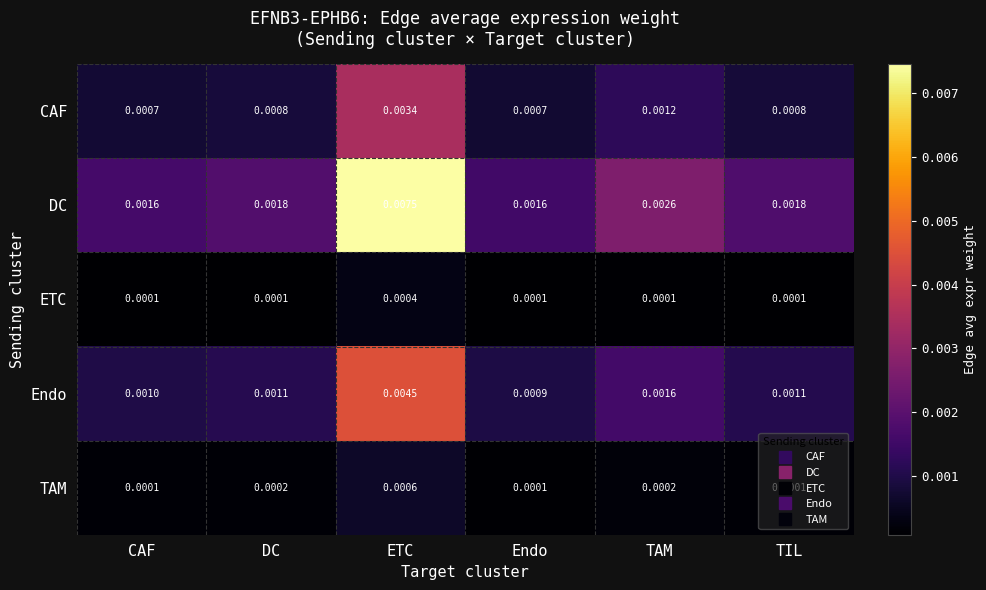

Rank the series at TAM from highest to lowest value.

DC, Endo, CAF, TAM, ETC